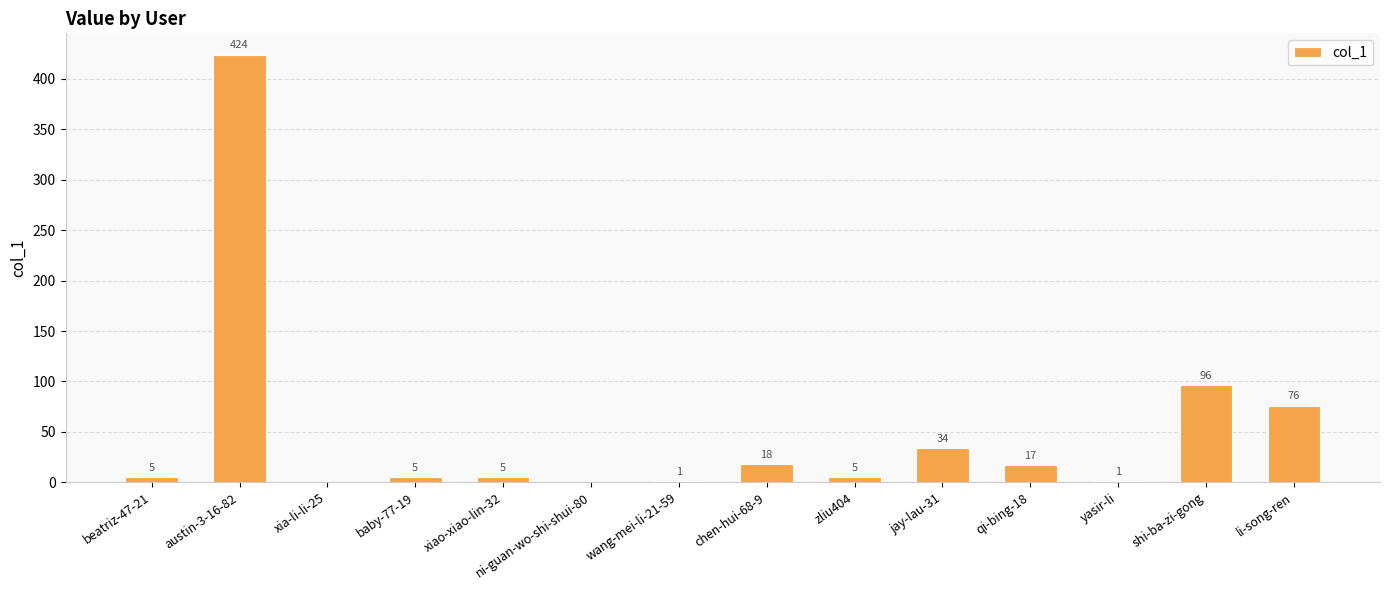

The value at austin-3-16-82 is 424. True or false?

True